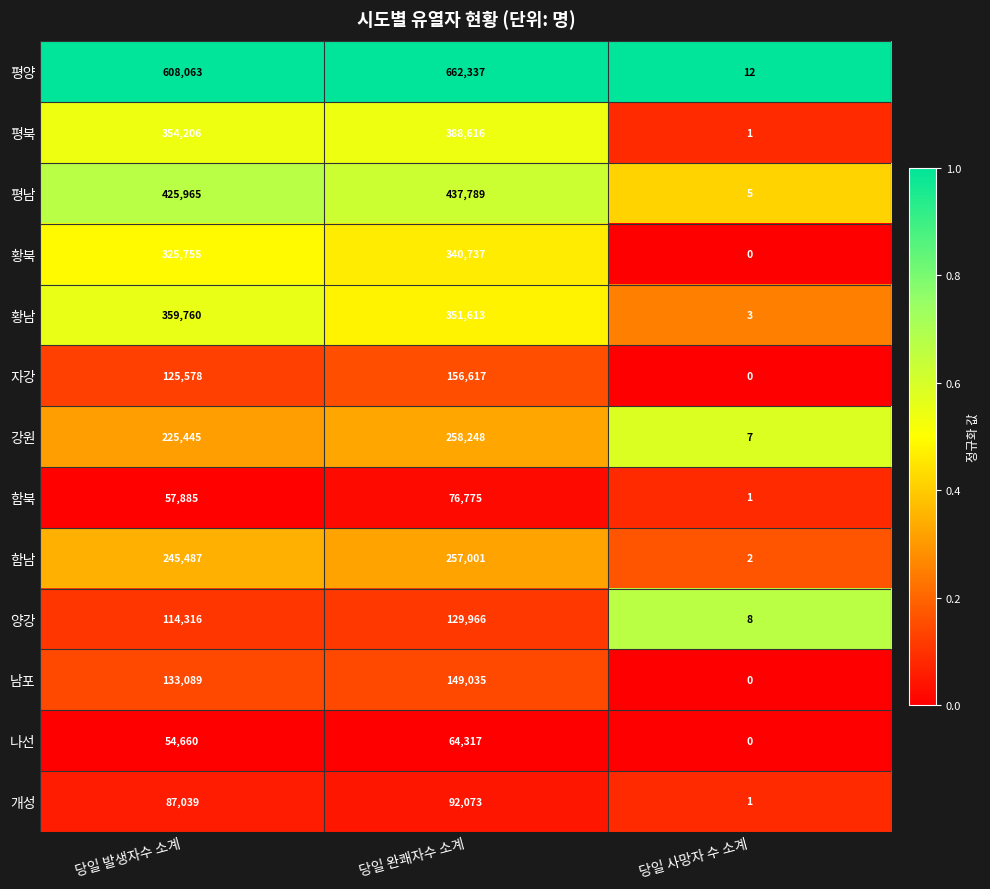

Rank the series at 당일 완쾌자수 소계 from highest to lowest value.

평양, 평남, 평북, 황남, 황북, 강원, 함남, 자강, 남포, 양강, 개성, 함북, 나선